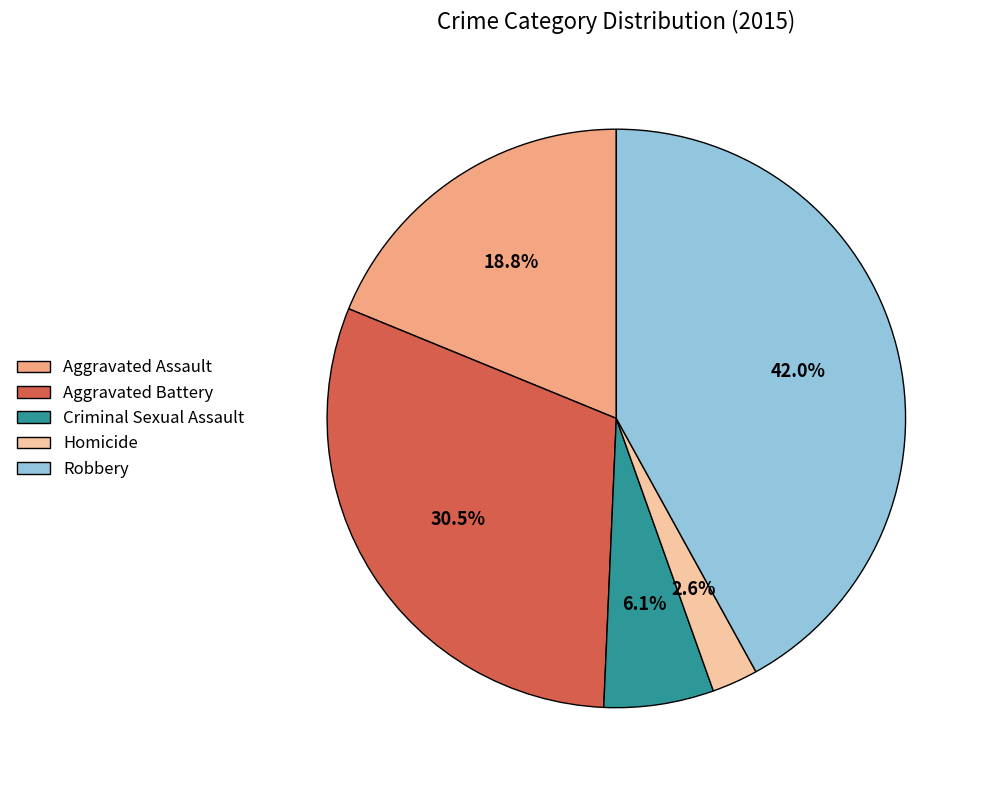

Which slice is the largest?

Robbery